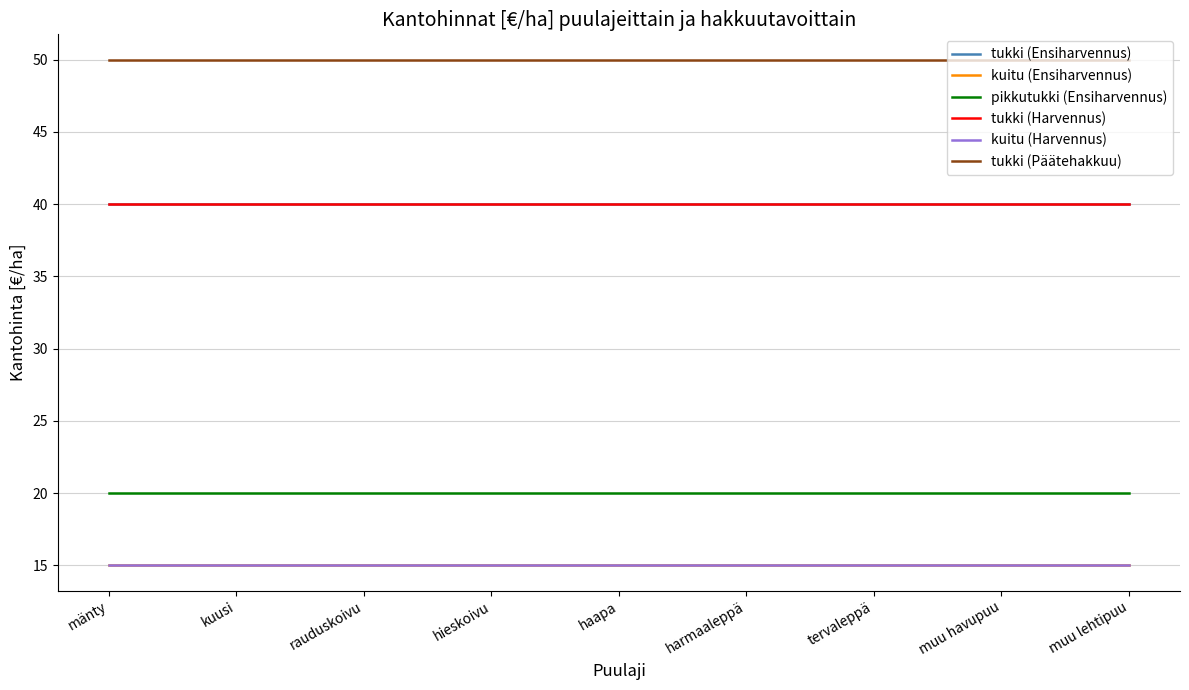

At how many categories does at least one series exceed 36?

9